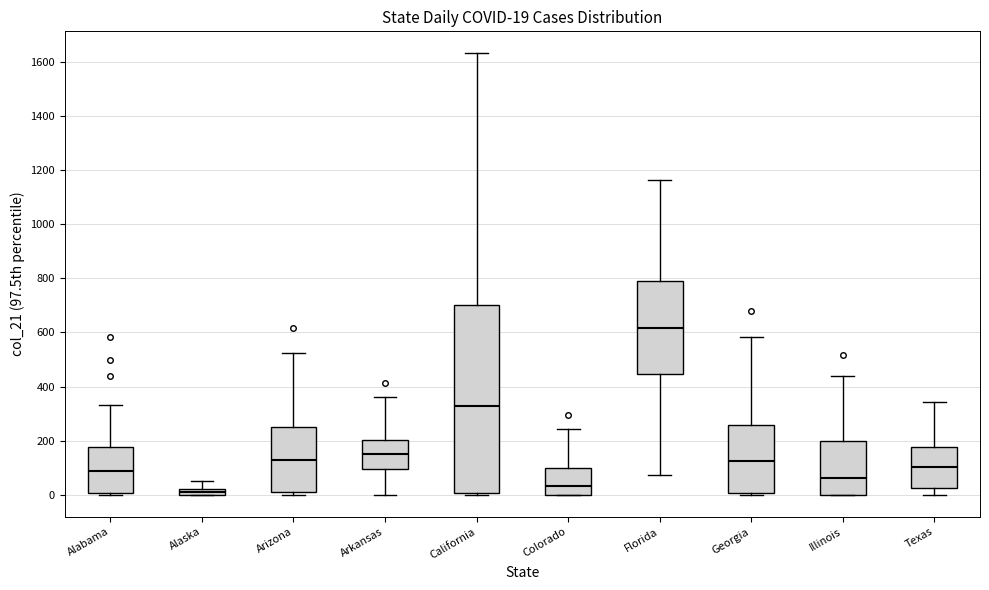

Which box has the highest median line?

Florida